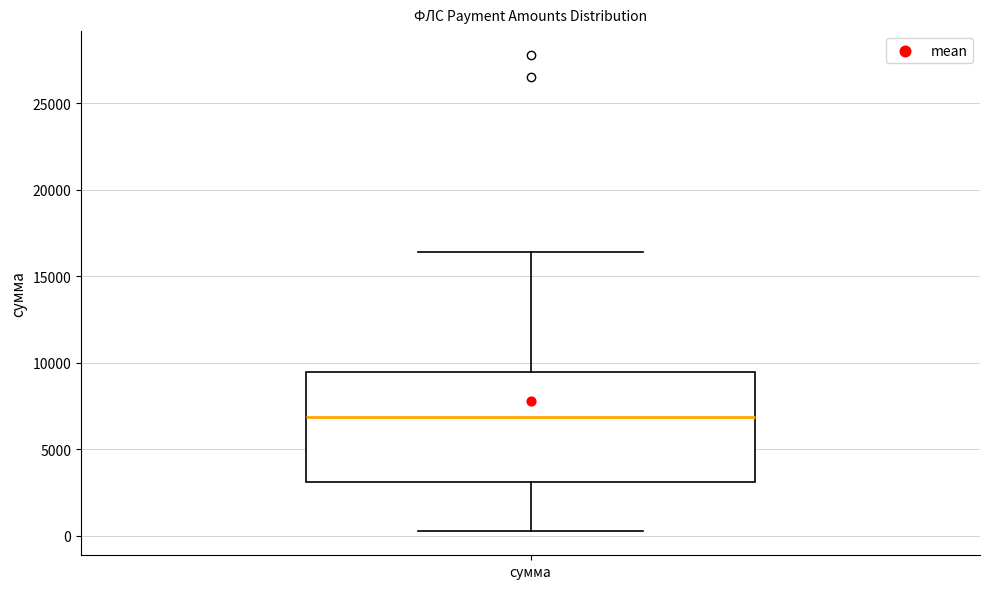

Where is the upper edge of the box for сумма on the y-axis? The values are not printed on the chart, so give them approximately, as read against the axis.

9500